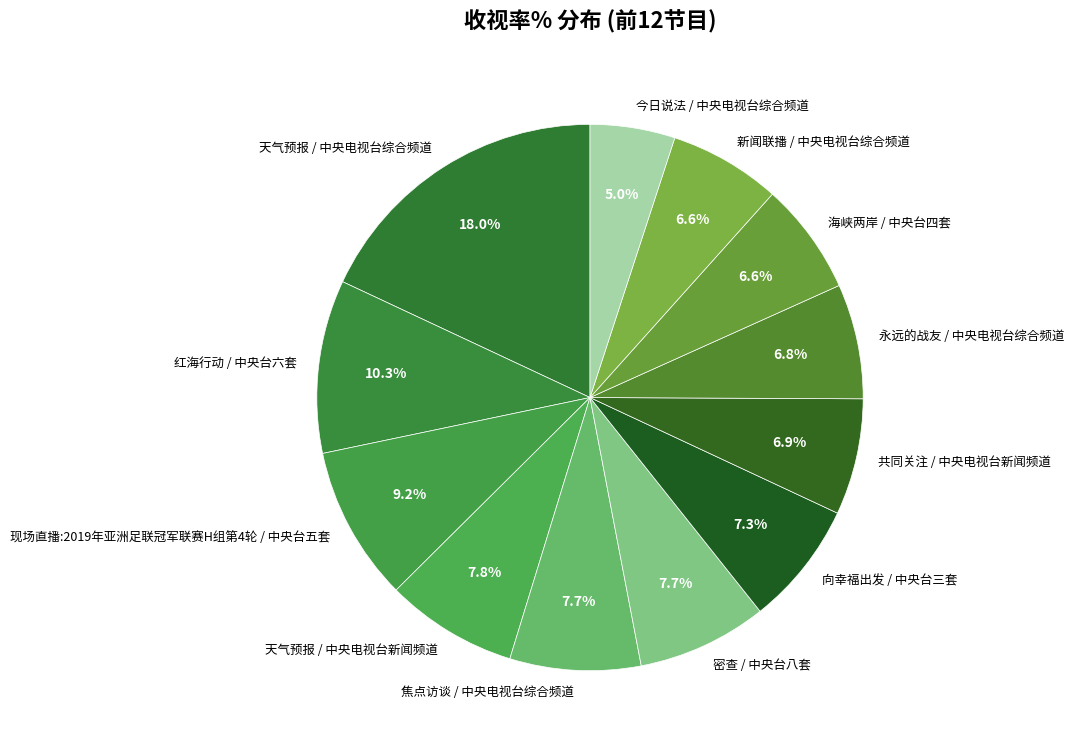

To the nearest percent, what is the difference between the largest and smallest slice percentages?

13%